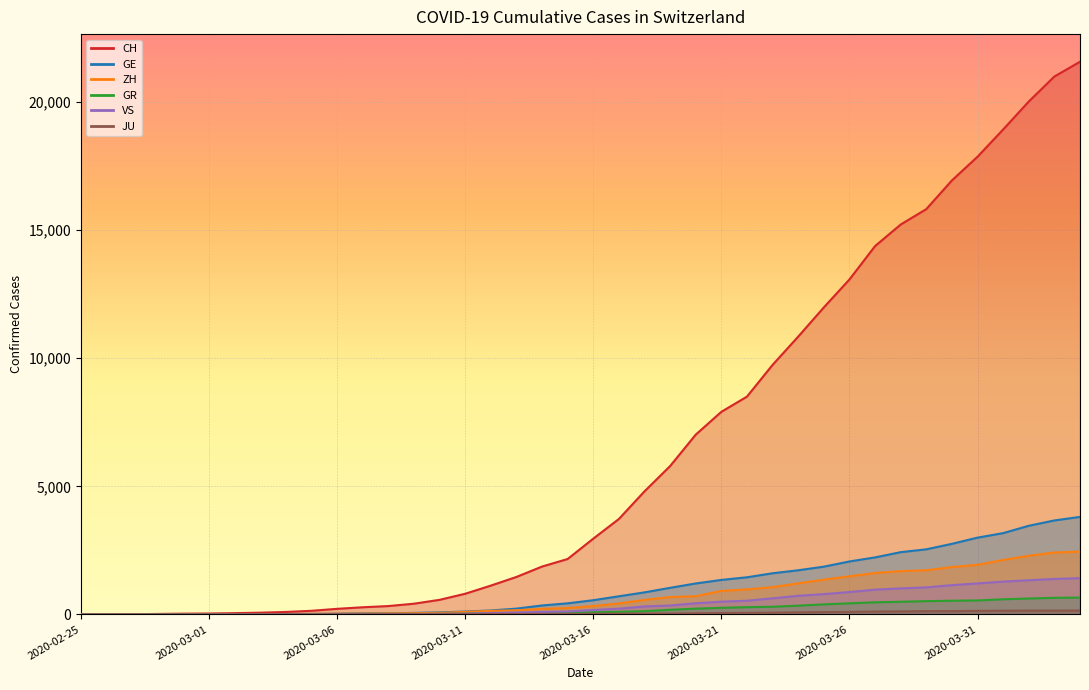

True or false: ZH and GR cross at least once.

False